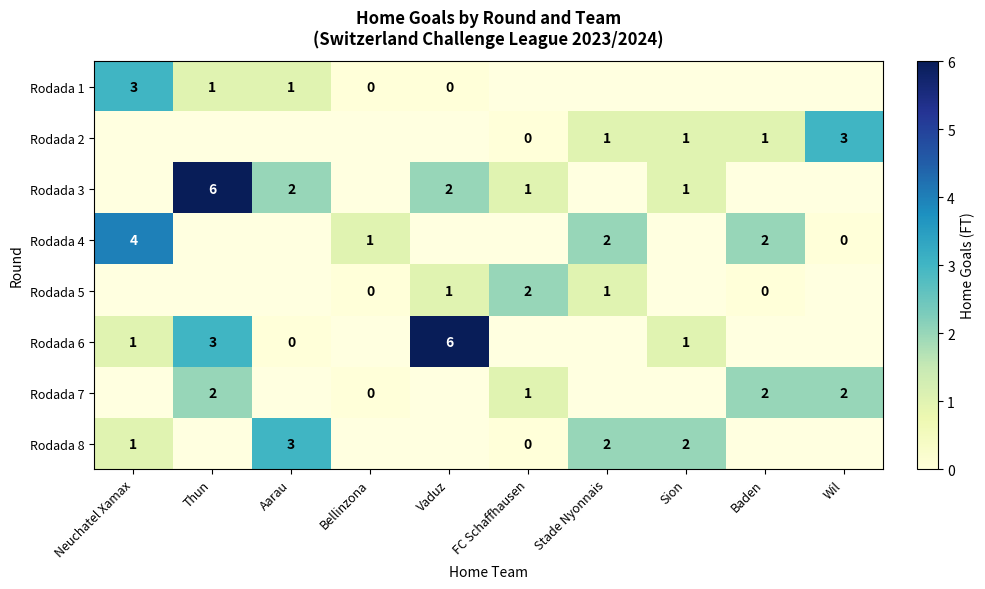

What is the sum of the Rodada 8 values at FC Schaffhausen and Aarau?

3